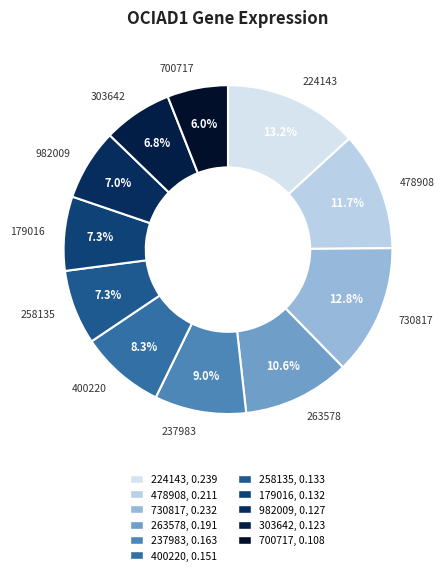

Is there a majority slice in this chart?

No